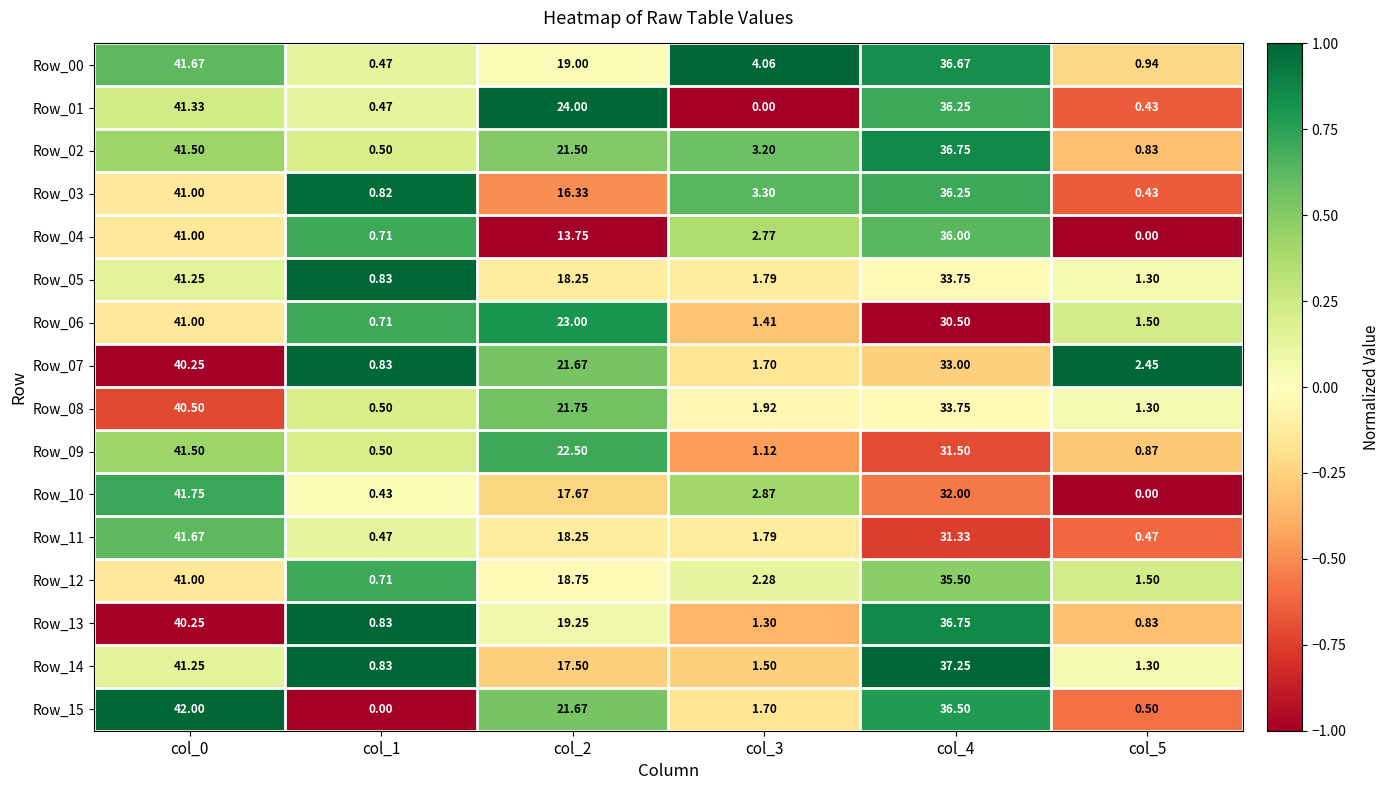

At how many categories does at least one series exceed 0?

6